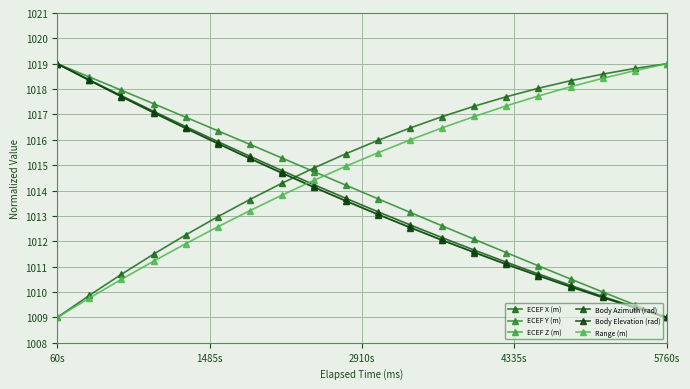

How many times do Body Elevation (rad) and ECEF X (m) cross each other?

1